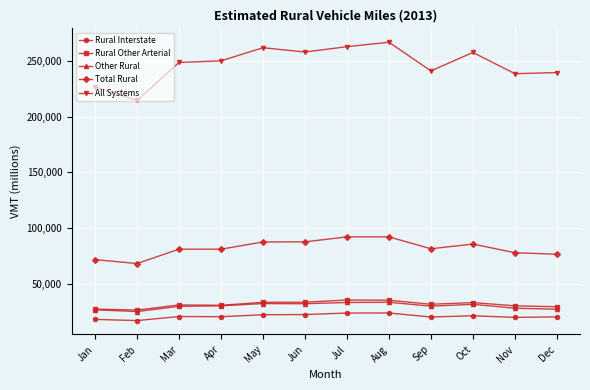

What is the maximum value for Other Rural?

33259